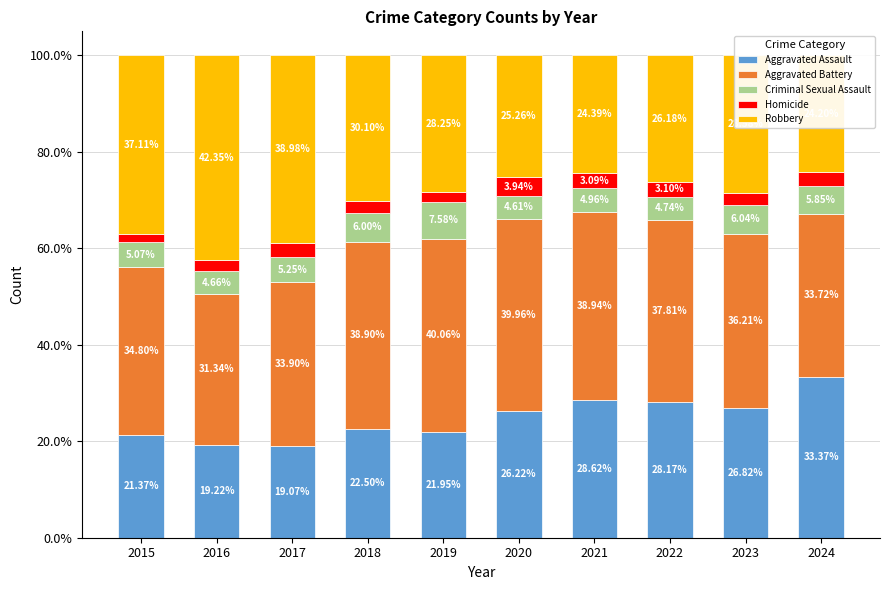

Is it true that Aggravated Battery equals 63.1 at 2023?

False